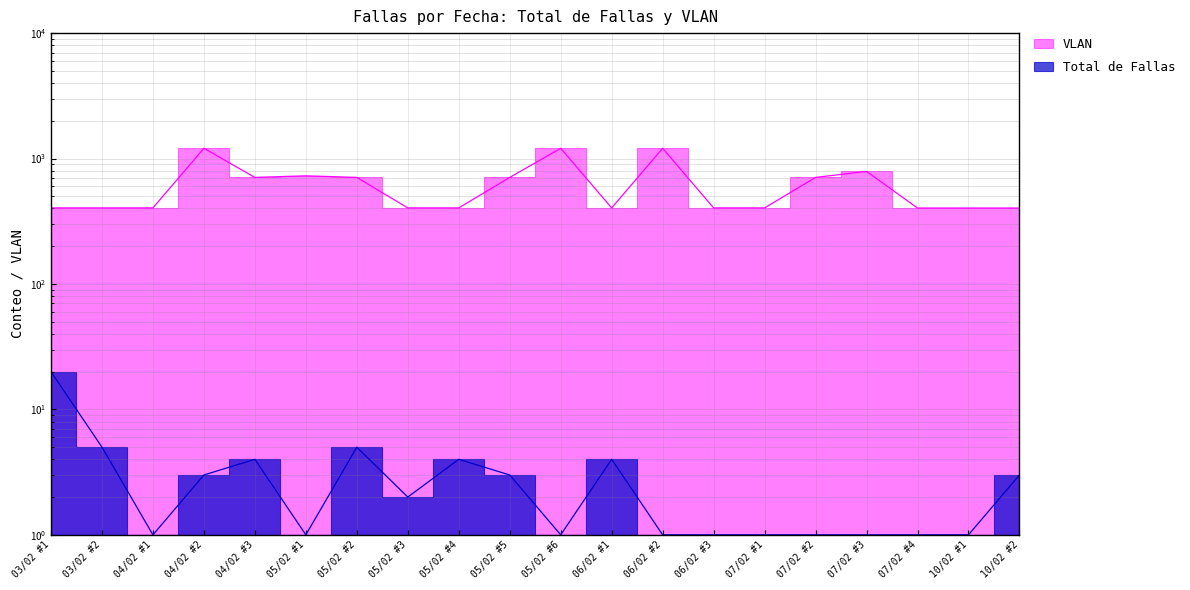

How many values in the VLAN series exceed 404?

9